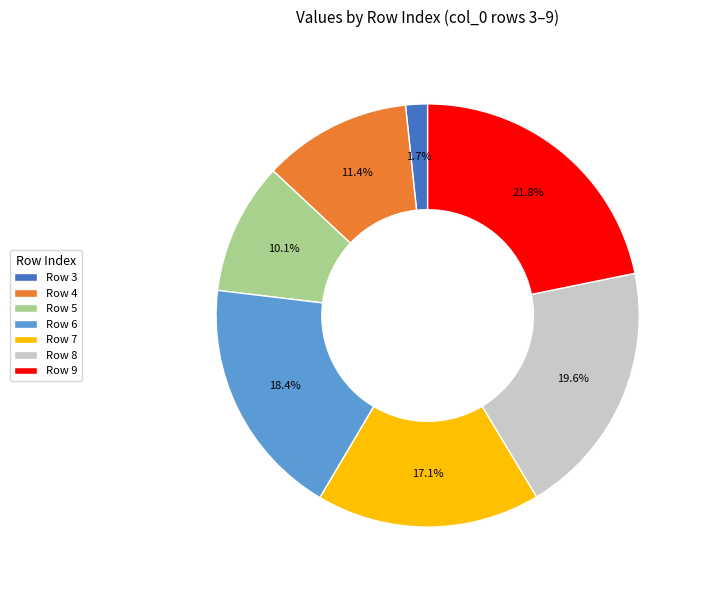

Which slice is the largest?

Row 9